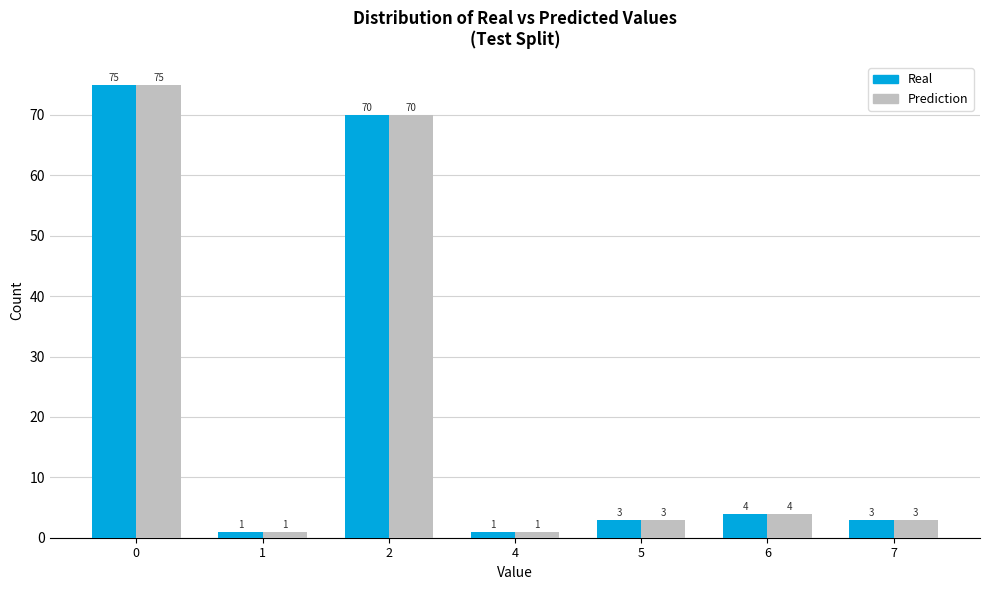

How many bars are there in total?

14